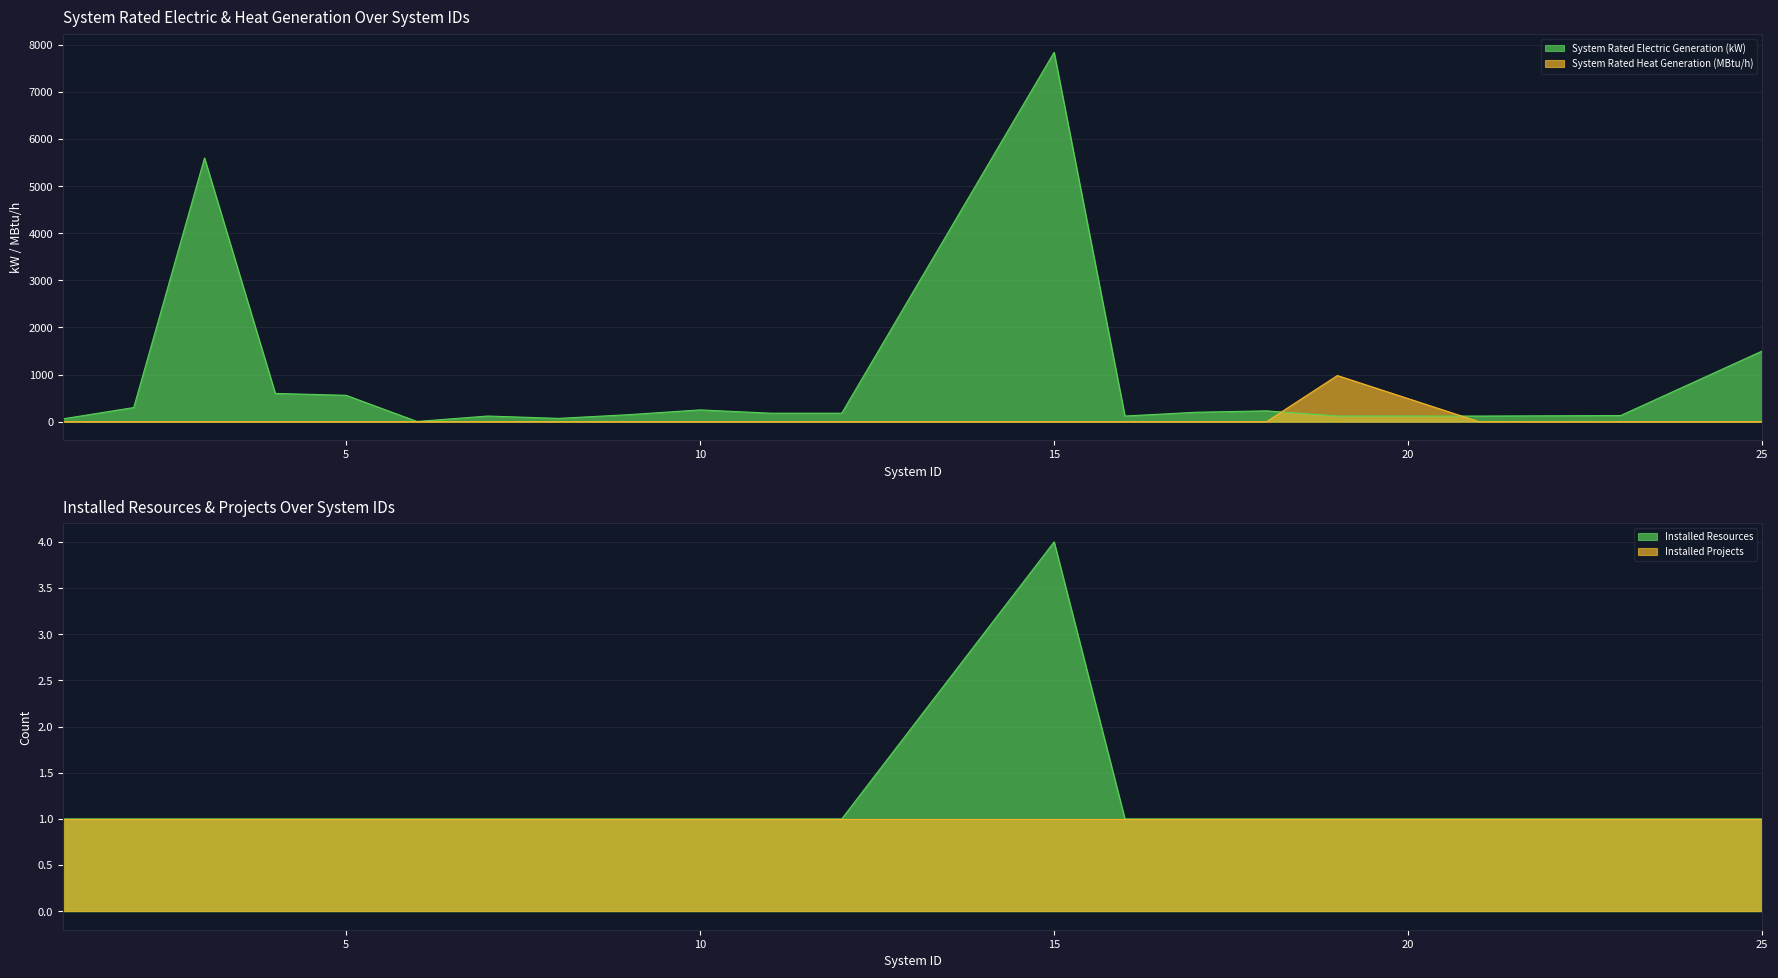

True or false: Installed Resources has more than 2 points higher than both neighbors.

False